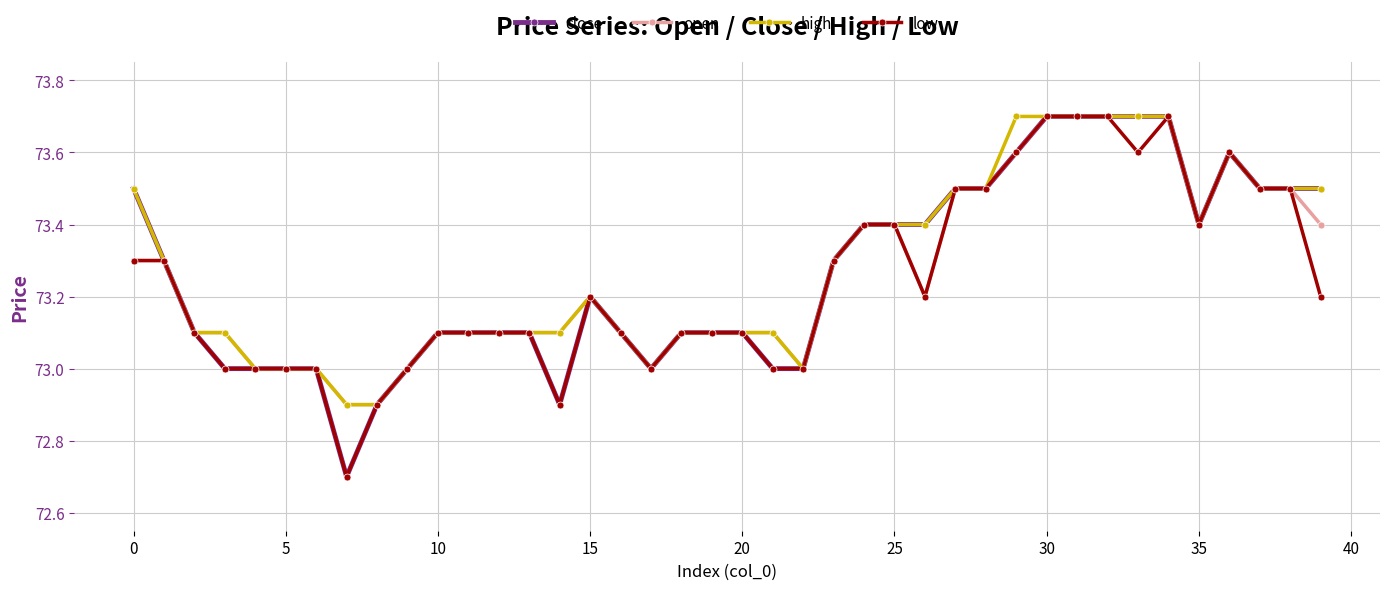

True or false: close has more than 0 interior local peaks.

True